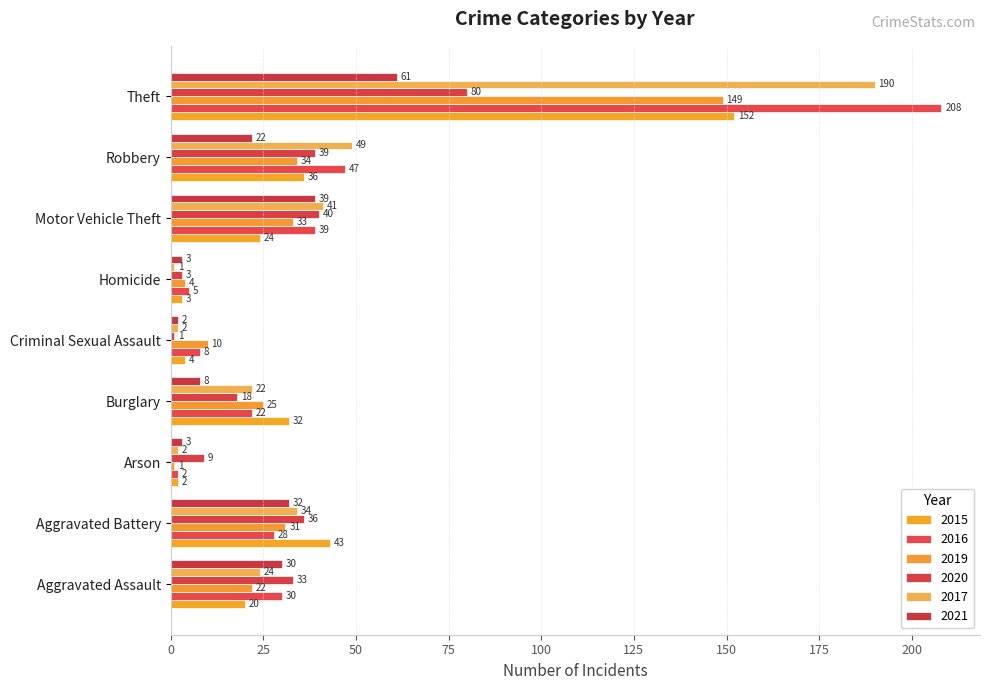

Reading left to right, transcribe all the data shown in this chart.

2015: Aggravated Assault=20	Aggravated Battery=43	Arson=2	Burglary=32	Criminal Sexual Assault=4	Homicide=3	Motor Vehicle Theft=24	Robbery=36	Theft=152
2016: Aggravated Assault=30	Aggravated Battery=28	Arson=2	Burglary=22	Criminal Sexual Assault=8	Homicide=5	Motor Vehicle Theft=39	Robbery=47	Theft=208
2019: Aggravated Assault=22	Aggravated Battery=31	Arson=1	Burglary=25	Criminal Sexual Assault=10	Homicide=4	Motor Vehicle Theft=33	Robbery=34	Theft=149
2020: Aggravated Assault=33	Aggravated Battery=36	Arson=9	Burglary=18	Criminal Sexual Assault=1	Homicide=3	Motor Vehicle Theft=40	Robbery=39	Theft=80
2017: Aggravated Assault=24	Aggravated Battery=34	Arson=2	Burglary=22	Criminal Sexual Assault=2	Homicide=1	Motor Vehicle Theft=41	Robbery=49	Theft=190
2021: Aggravated Assault=30	Aggravated Battery=32	Arson=3	Burglary=8	Criminal Sexual Assault=2	Homicide=3	Motor Vehicle Theft=39	Robbery=22	Theft=61